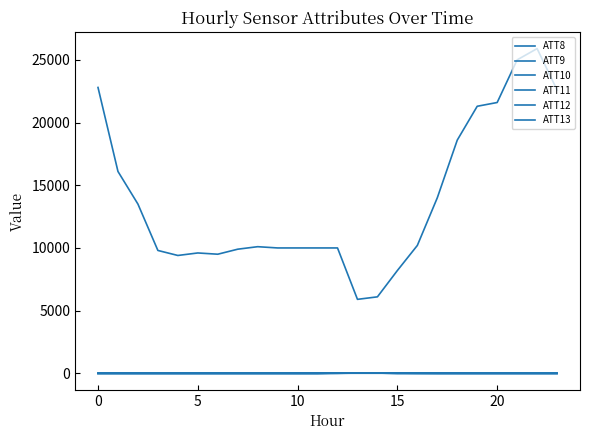

Does the chart have visible grid lines?

No